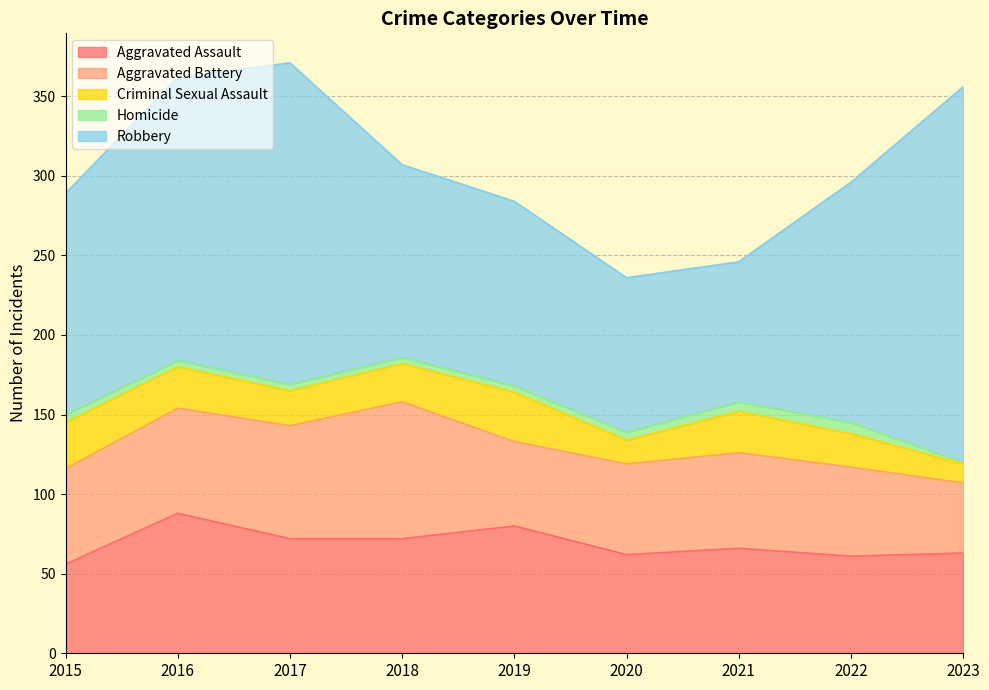

How many data points in Criminal Sexual Assault are less than 24?

4